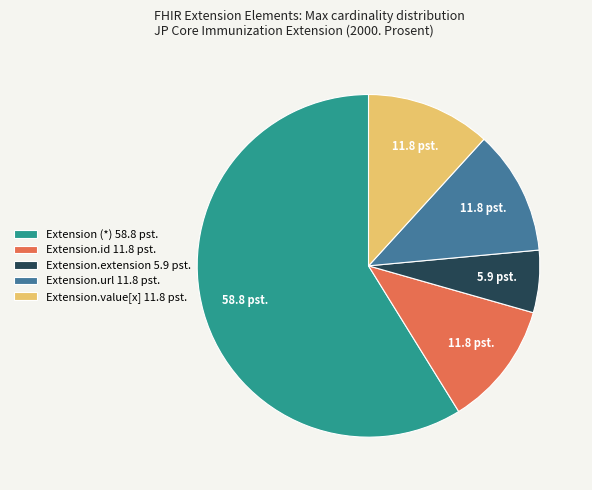

Is it true that Extension (*) 58.8 pst. is 53% of the pie?

False